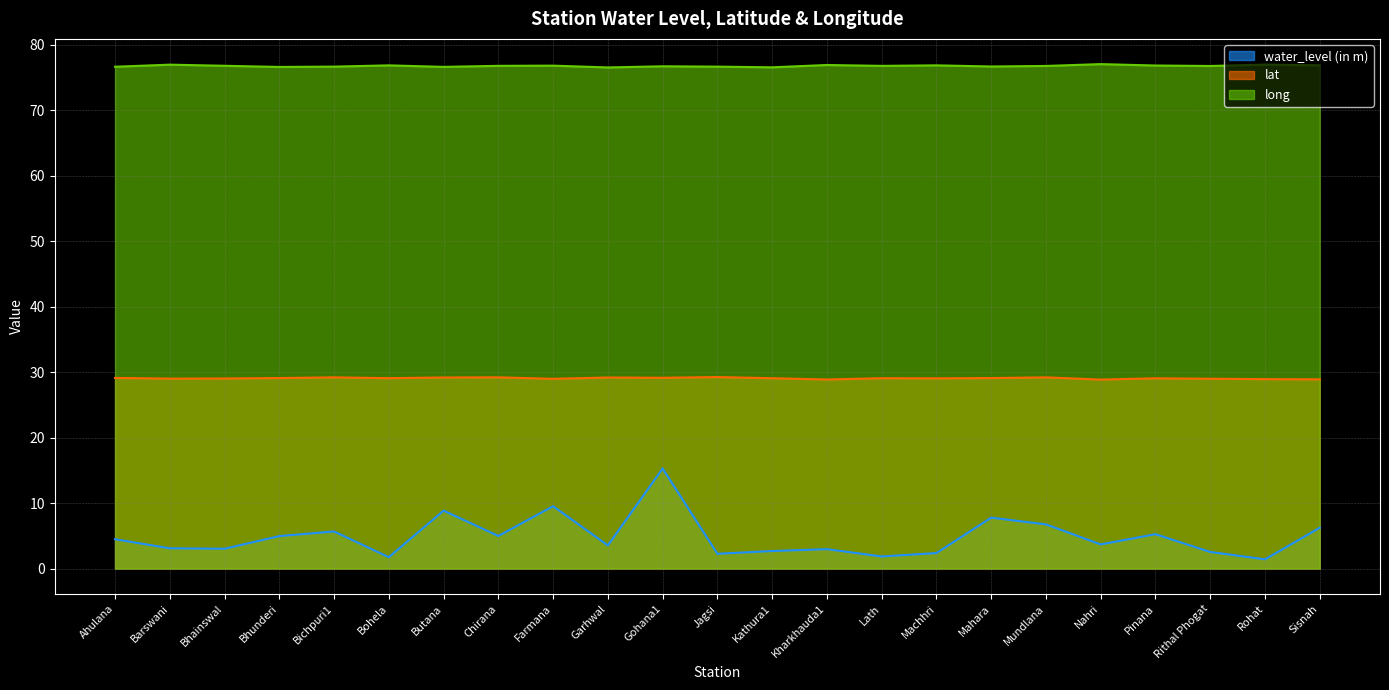

What is the total value across all series at Jagsi?

108.2